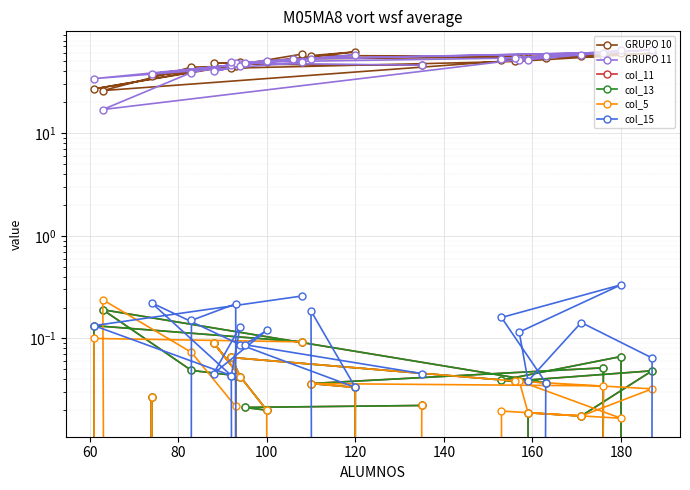

True or false: col_15 has more than 2 interior local peaks.

True